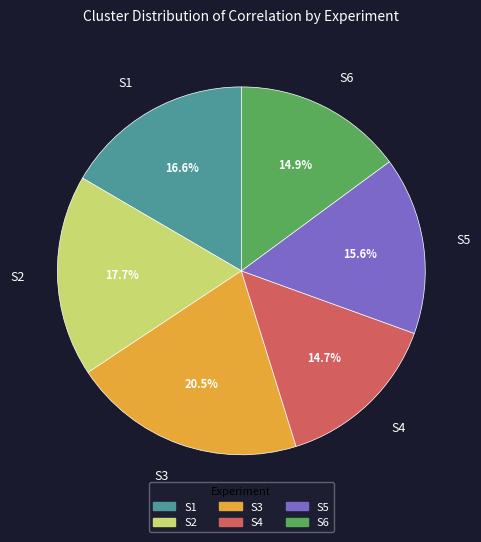

Which category has the biggest portion of the pie?

S3